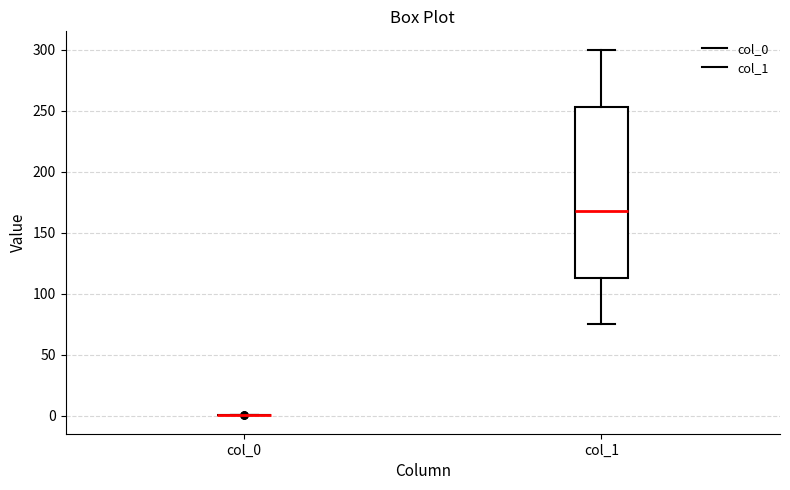

Which box is the tallest, from its lower edge to its upper edge?

col_1